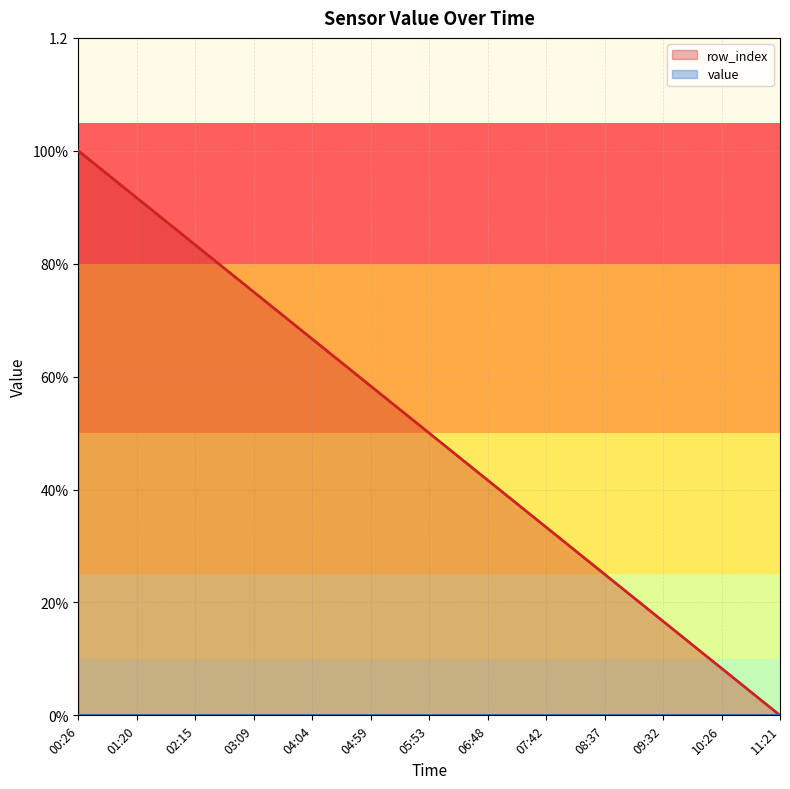

Which category has the lowest value across all series?

11:21